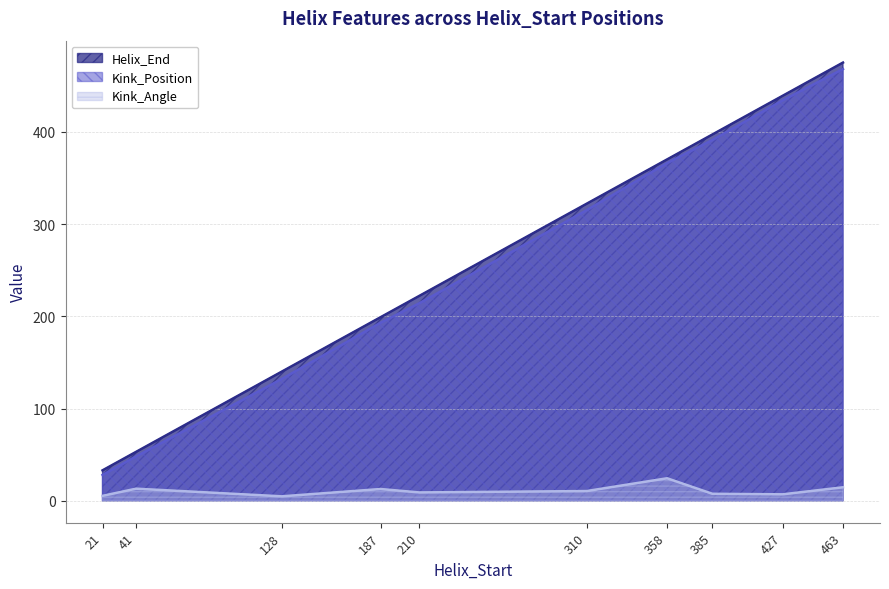

True or false: Kink_Angle has a value of 10.9 at 385.

False